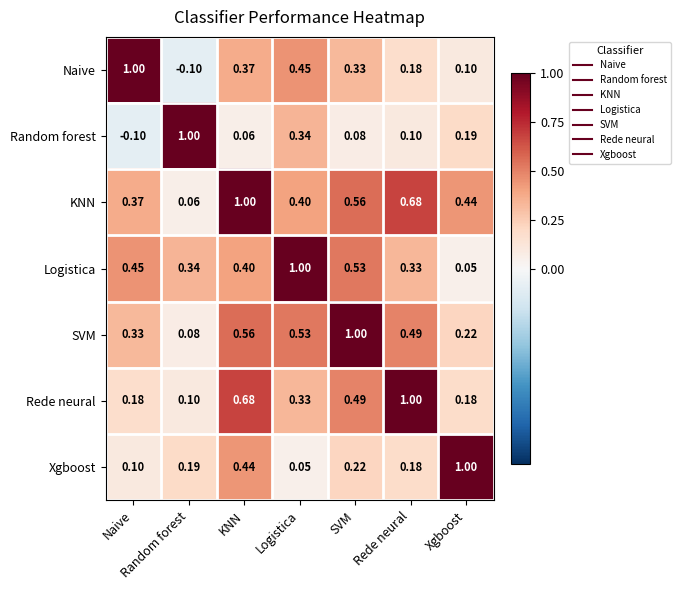

Rank the categories by Naive value from highest to lowest.

Naive, Logistica, KNN, SVM, Rede neural, Xgboost, Random forest